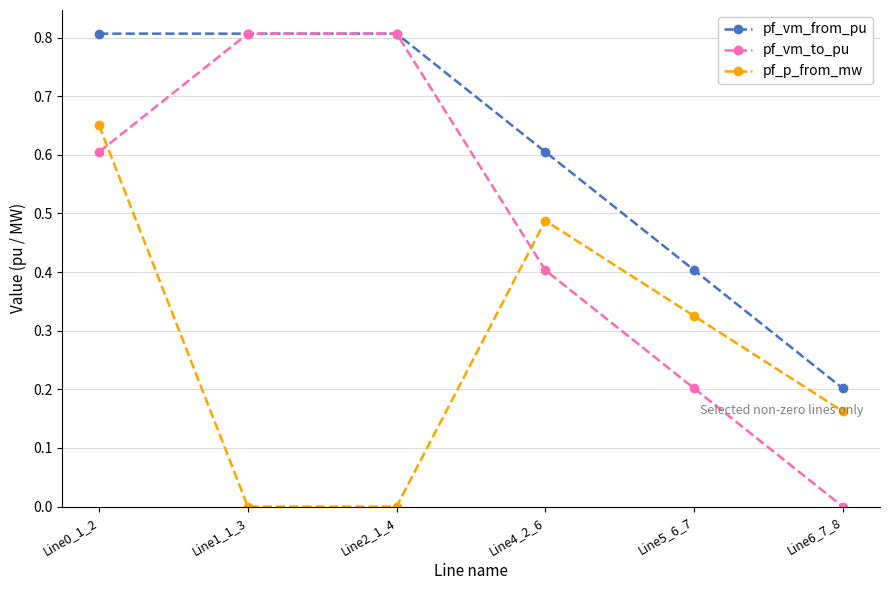

Which series ends up on top after the final intersection of pf_vm_from_pu and pf_vm_to_pu?

pf_vm_from_pu